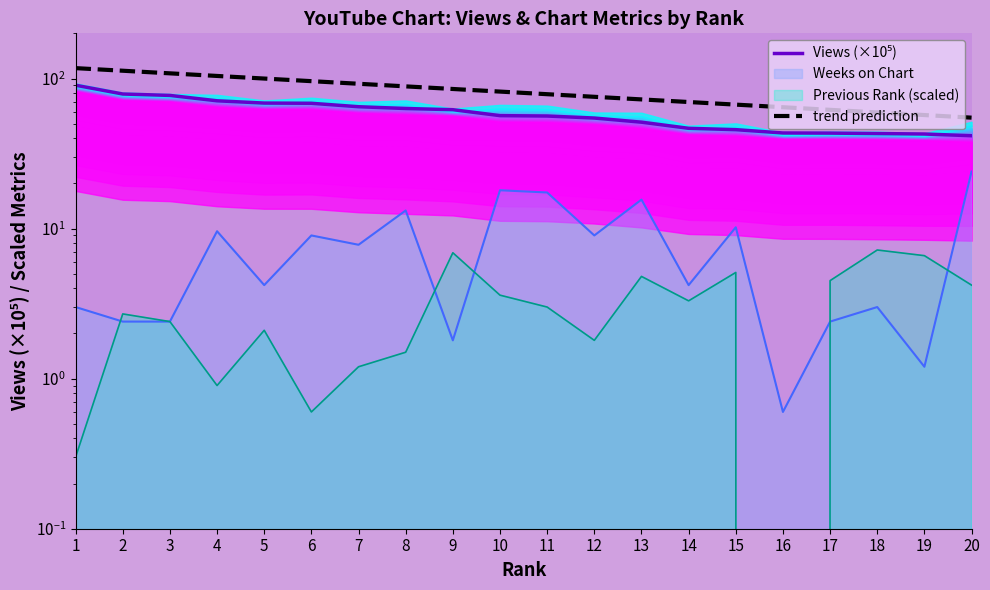

What is the total value across all series at 9?

147.1